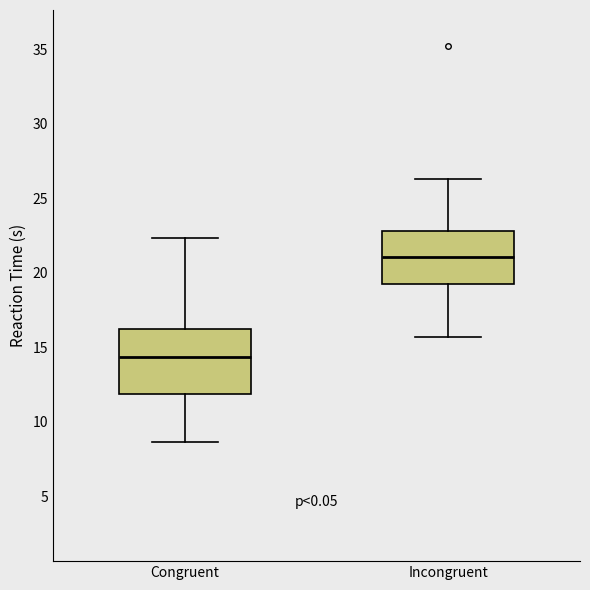

Which box's median line is the lowest?

Congruent